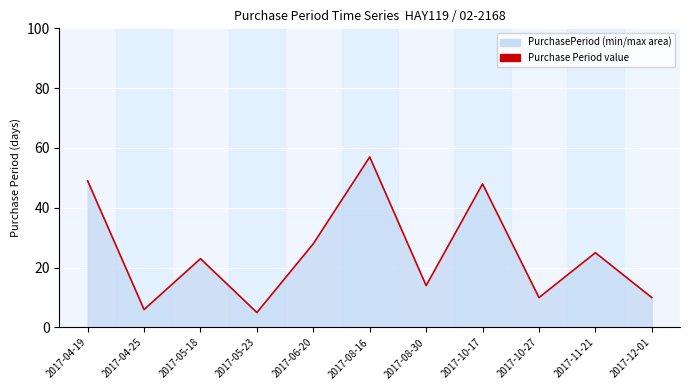

What is the difference between the values at 2017-10-17 and 2017-05-23?

43